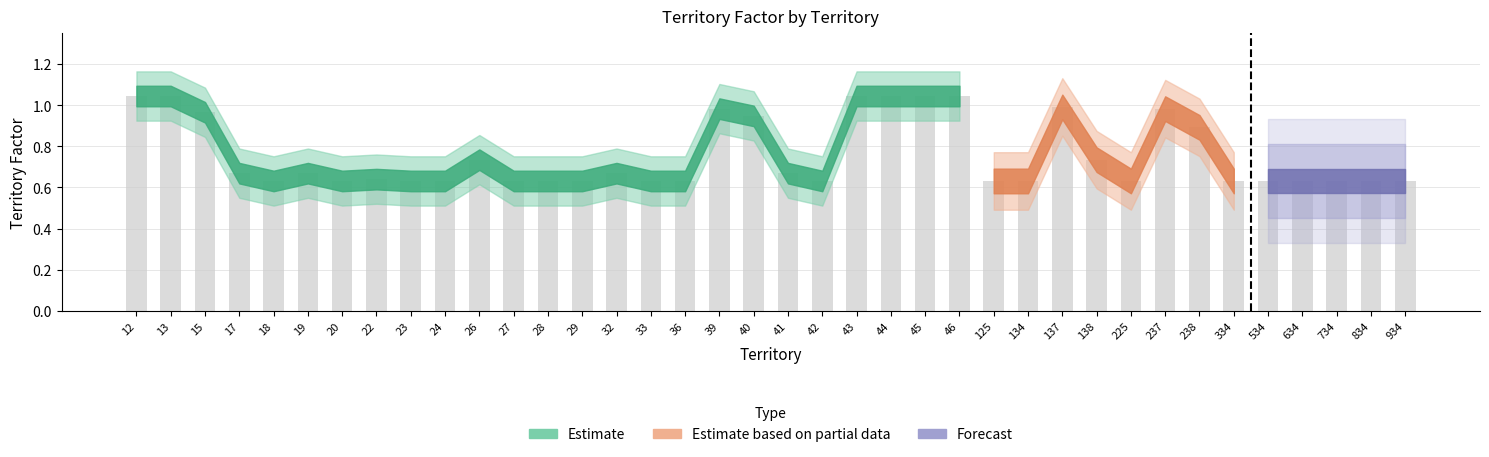

True or false: the data shows 0.3 at 634.

False